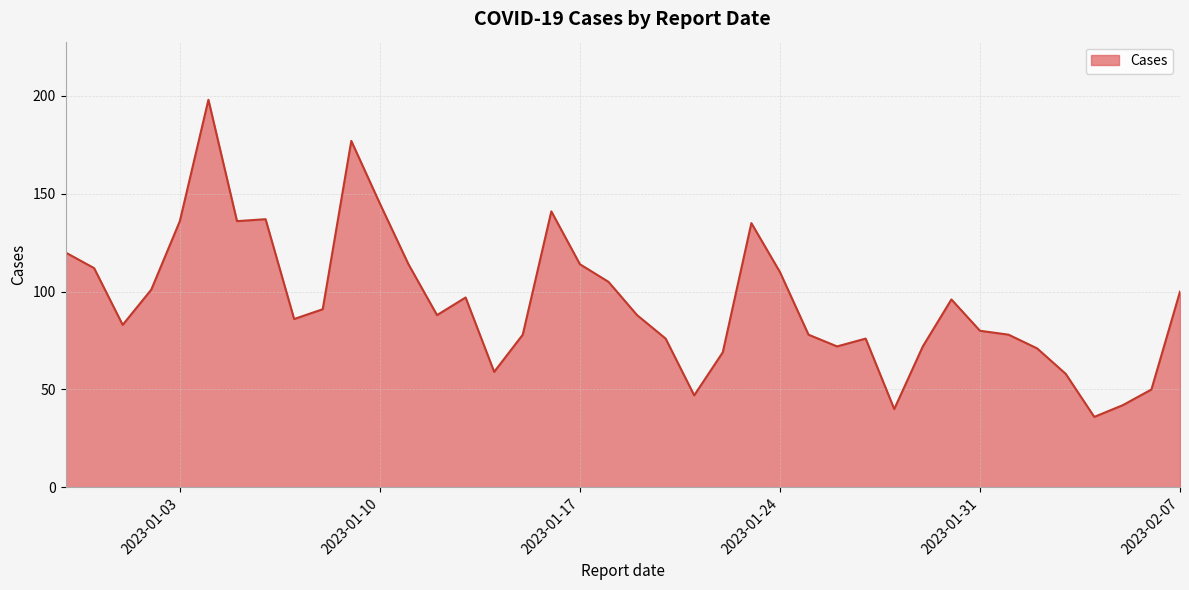

What is the minimum value shown in the chart?

36